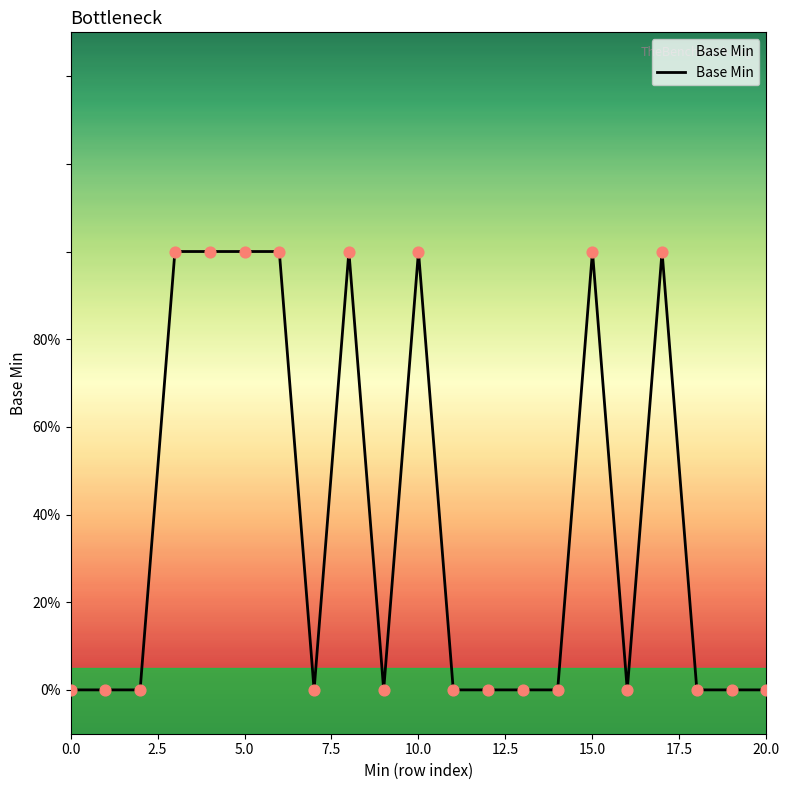

What is the change in value from 0.0 to 15.0?

+1